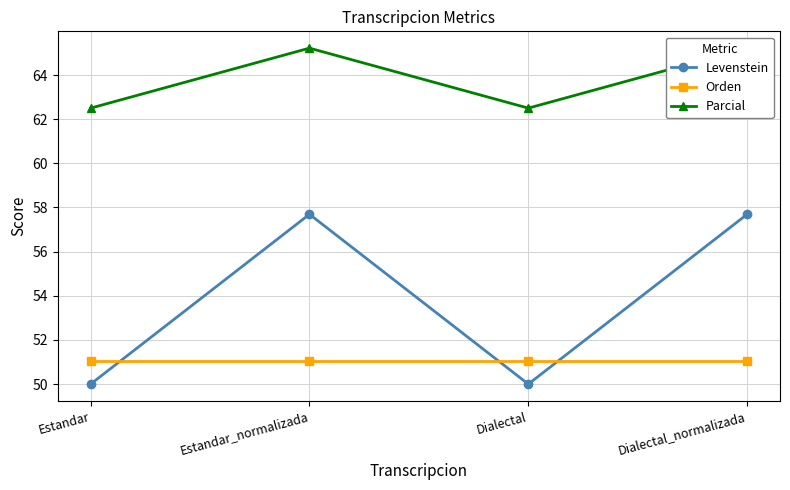

What is the greatest value displayed?

65.2